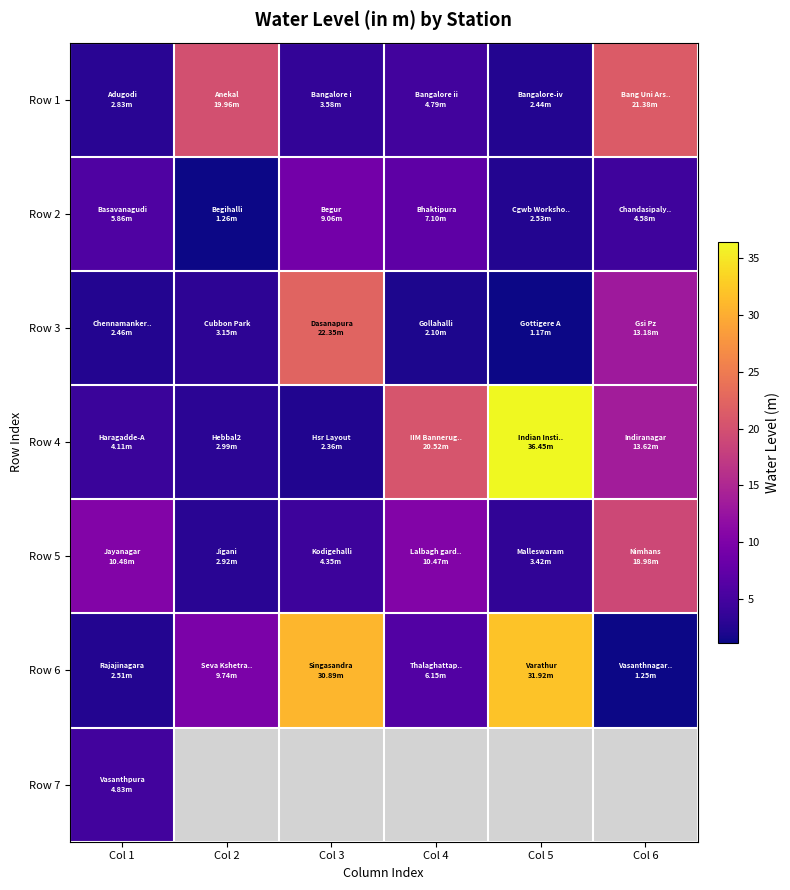

What is the highest value of the Row 3 series?

22.4